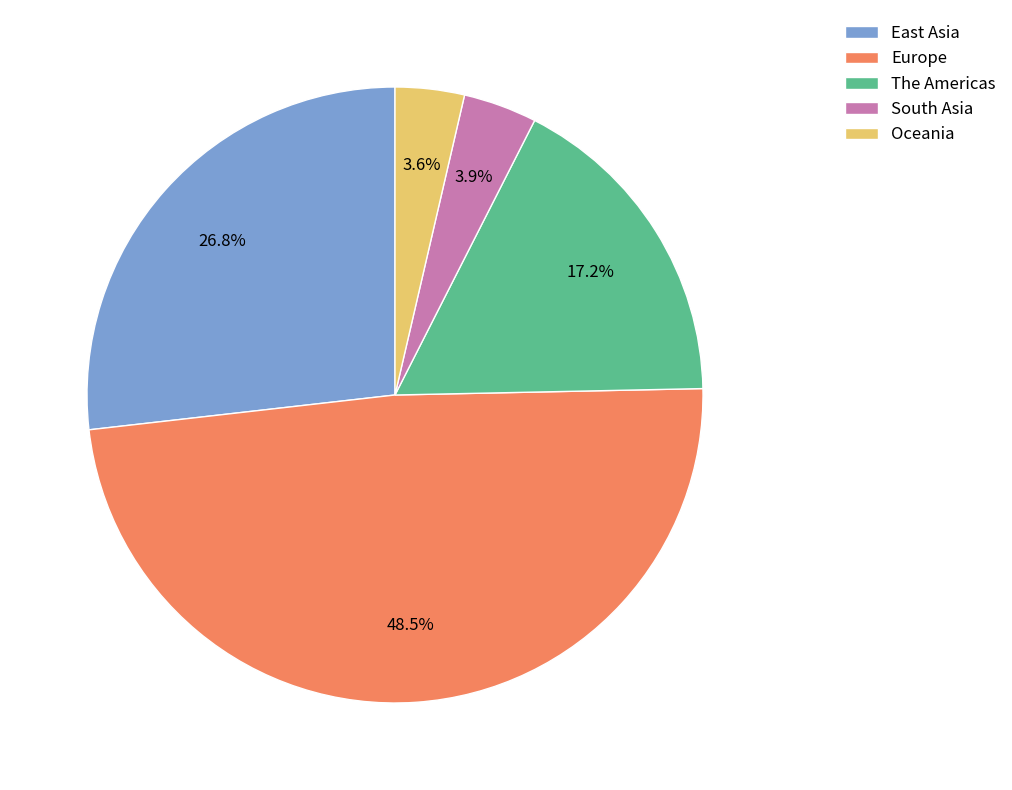

To the nearest percent, what is the average slice percentage?

20%